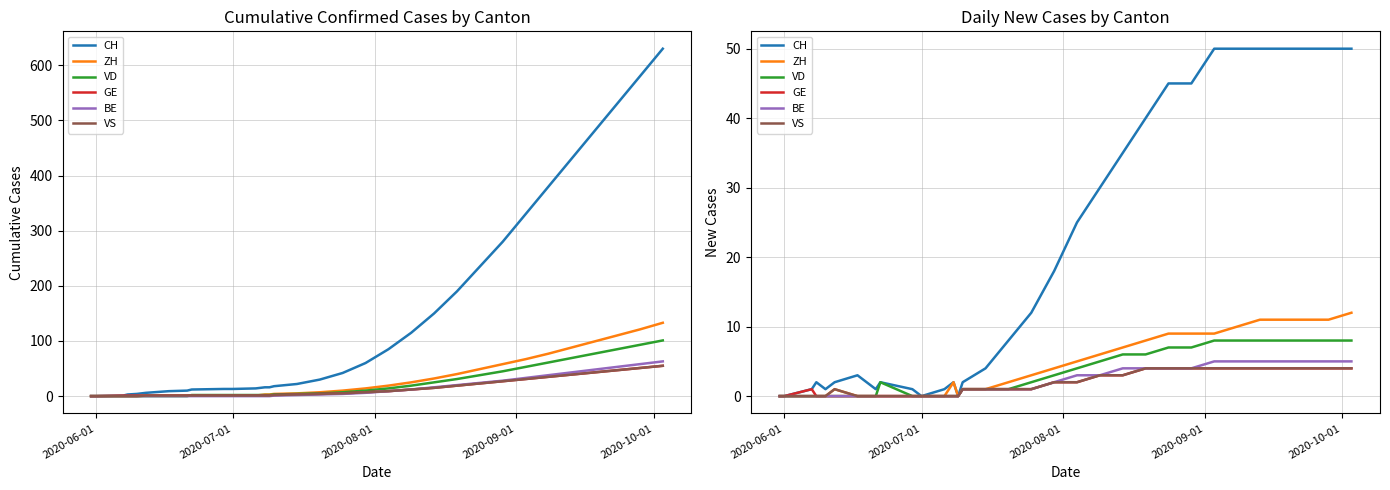

What is the average value of the GE series?

2